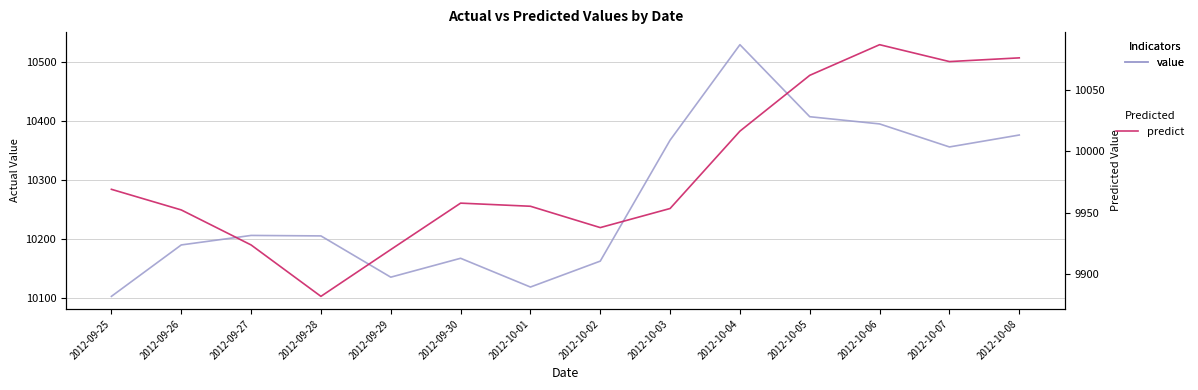

Which series has the largest total across all categories?

value